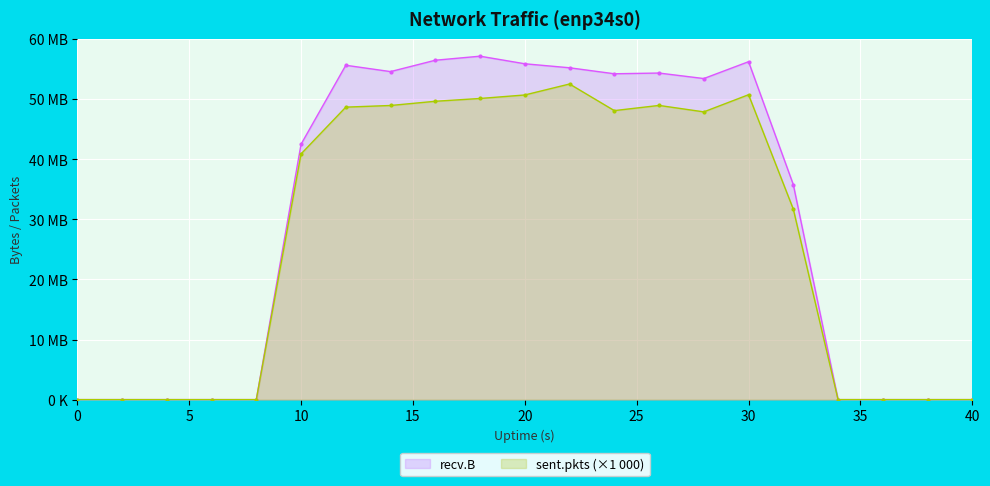

Which series changed the most between 14 and 34?

recv.B